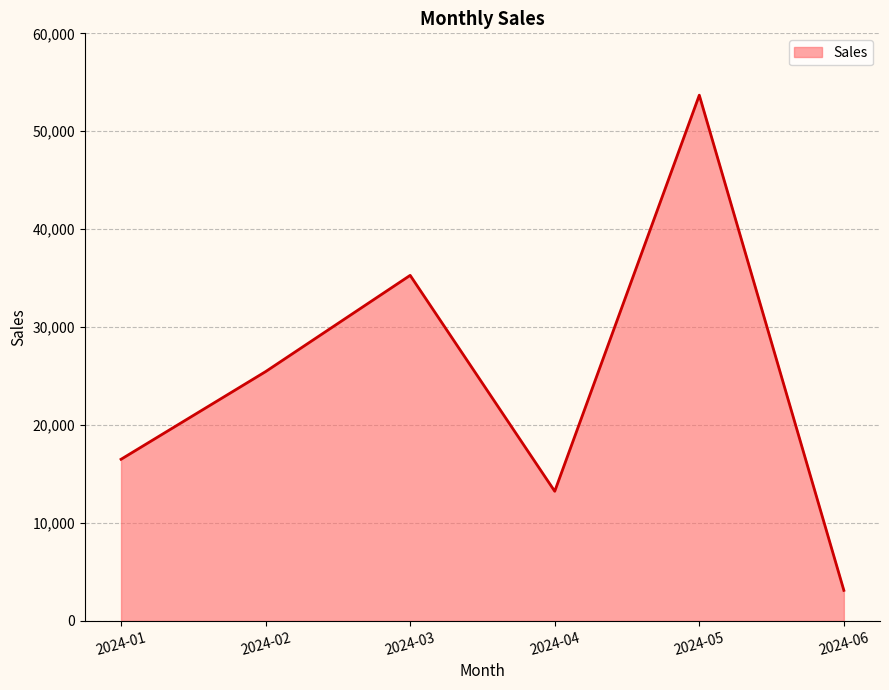

Which has a higher value, 2024-04 or 2024-05?

2024-05